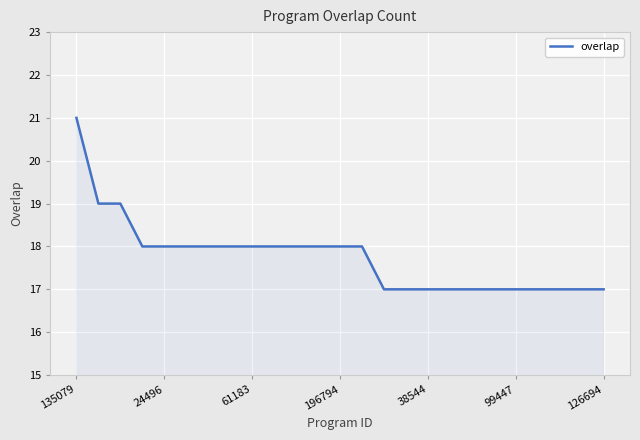

What is the greatest value displayed?

21